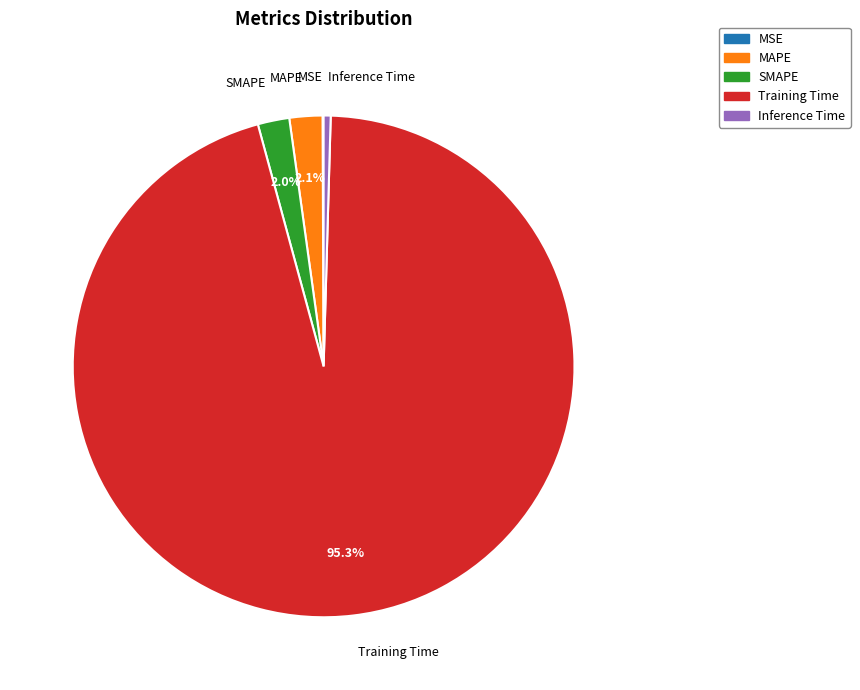

Is it true that MAPE is 7% of the pie?

False